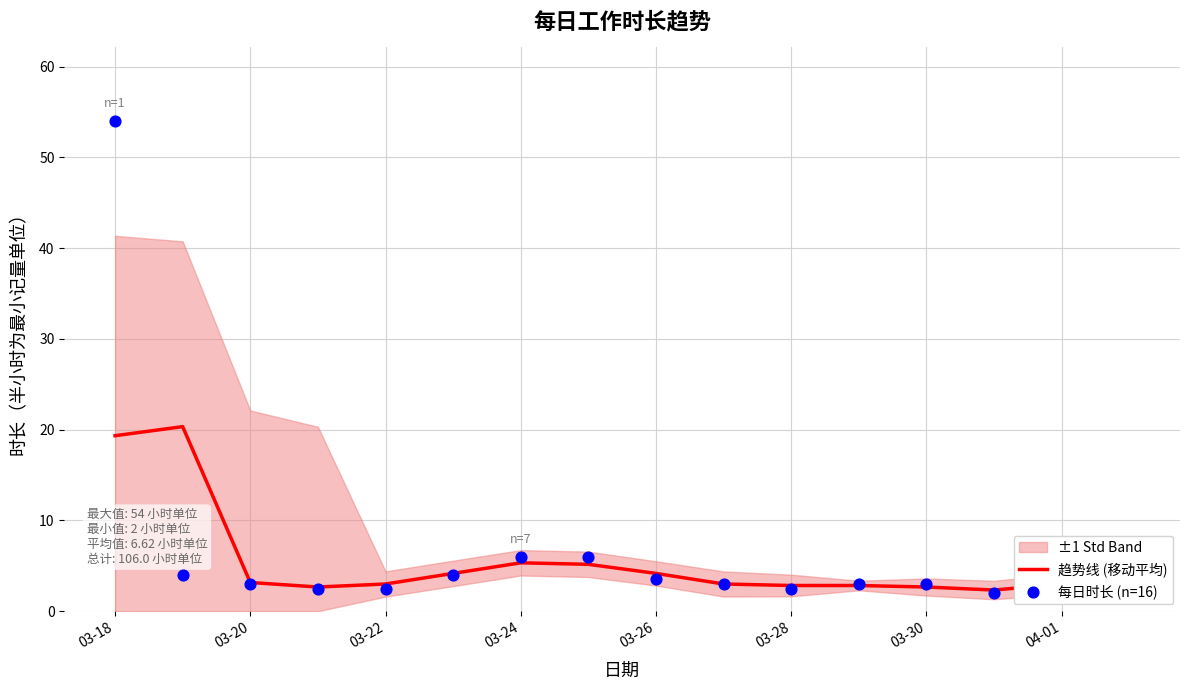

Which series has the largest total across all categories?

每日时长 (n=16)